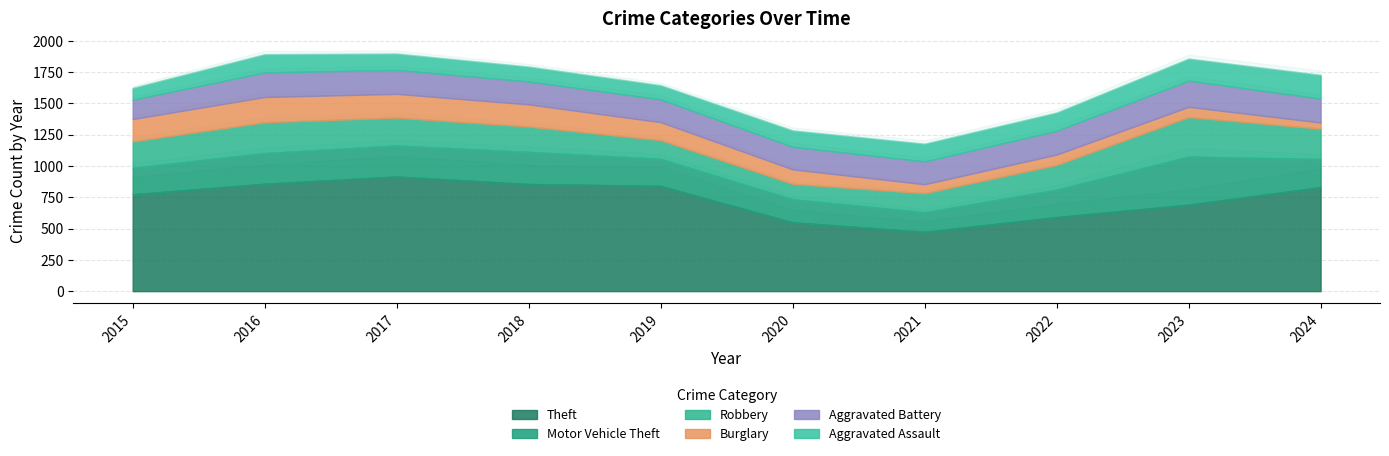

How many values in the Aggravated Battery series are below 190?

5